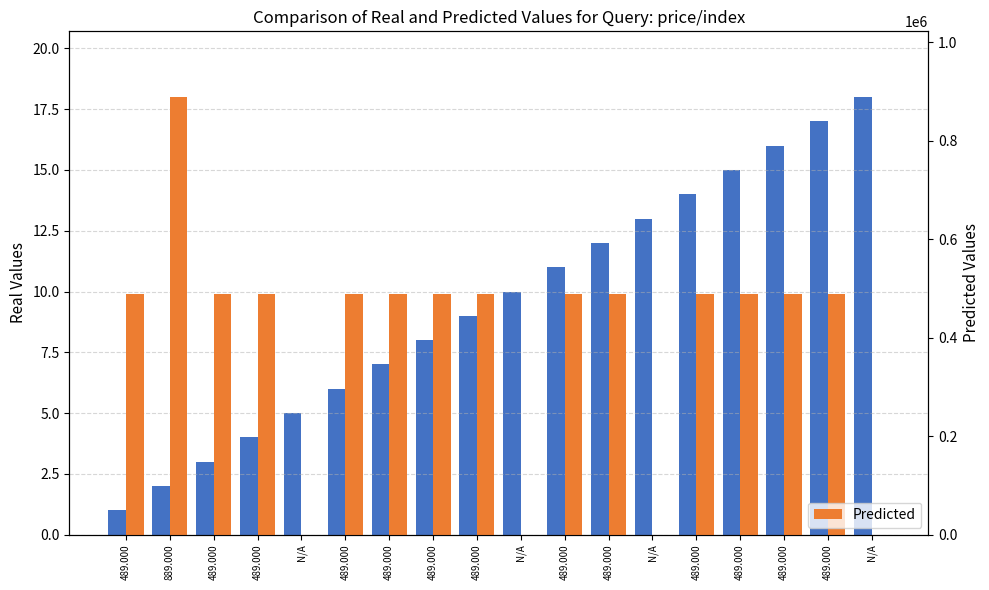

The index series shows 12 at 489.000. True or false?

False